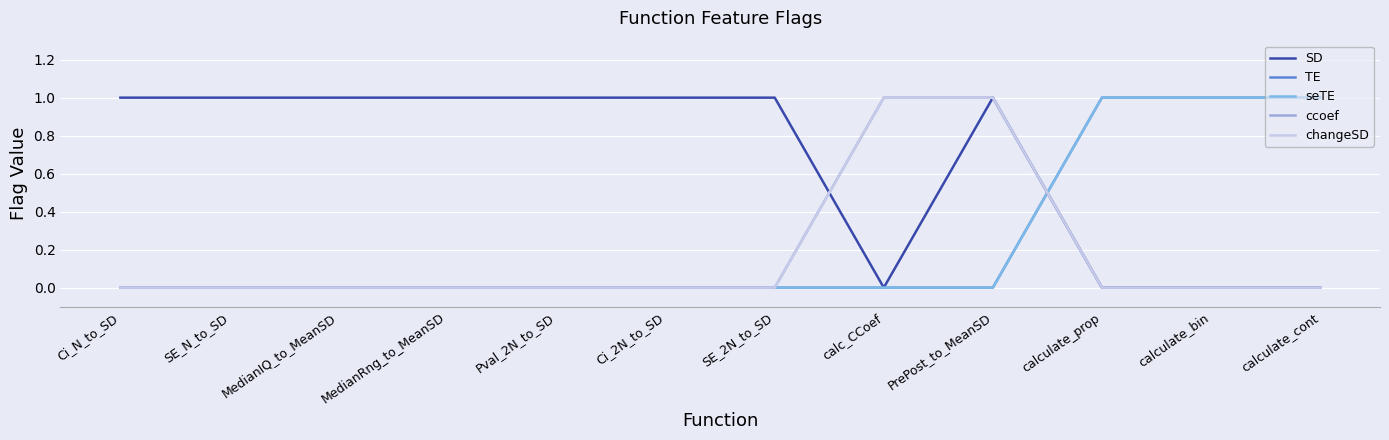

What is the difference between the highest and lowest values at Pval_2N_to_SD?

1